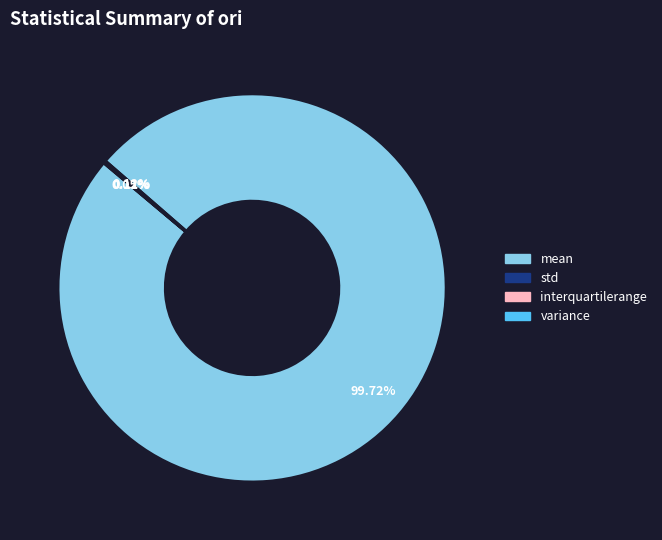

Which category has the biggest portion of the pie?

mean